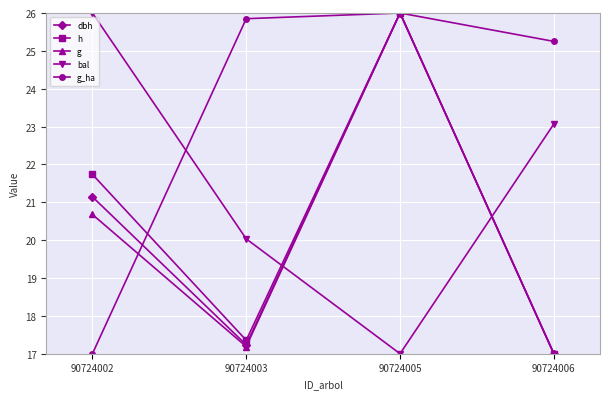

What is the difference between the maximum and minimum values in the h series?

9.0